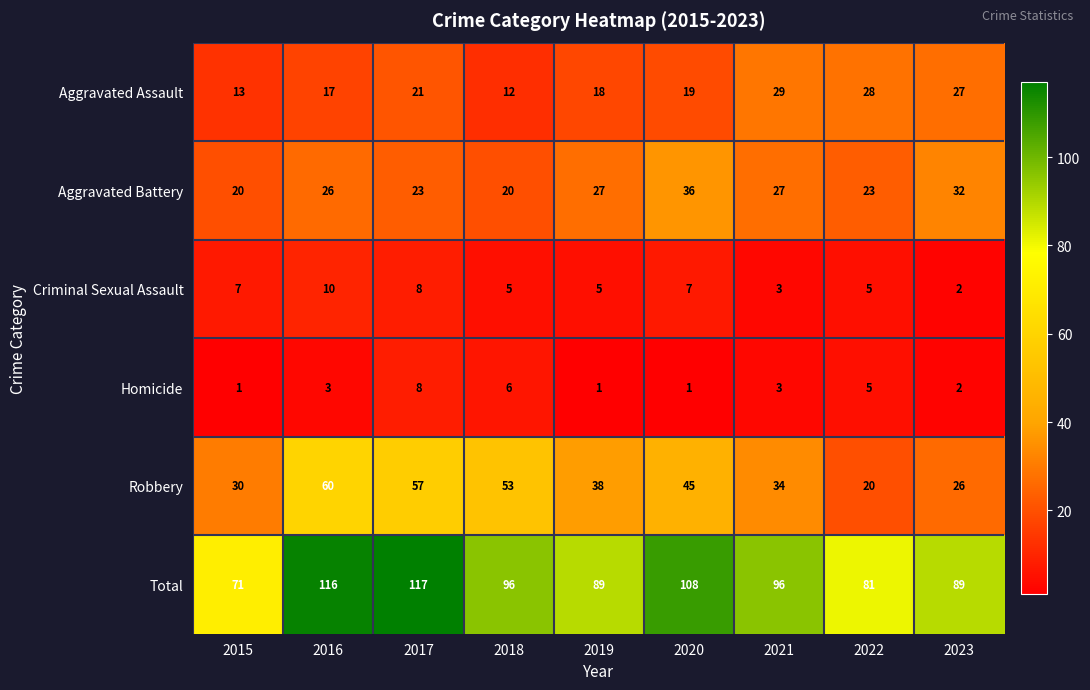

How many distinct data groups are displayed?

6